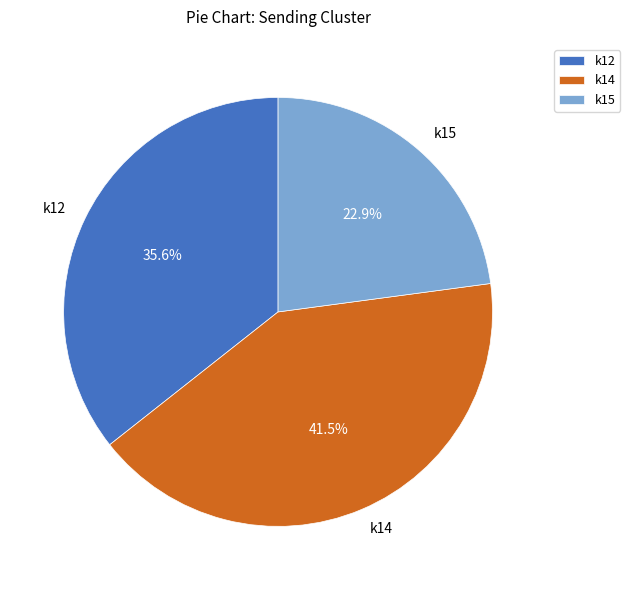

How many segments does this pie chart have?

3